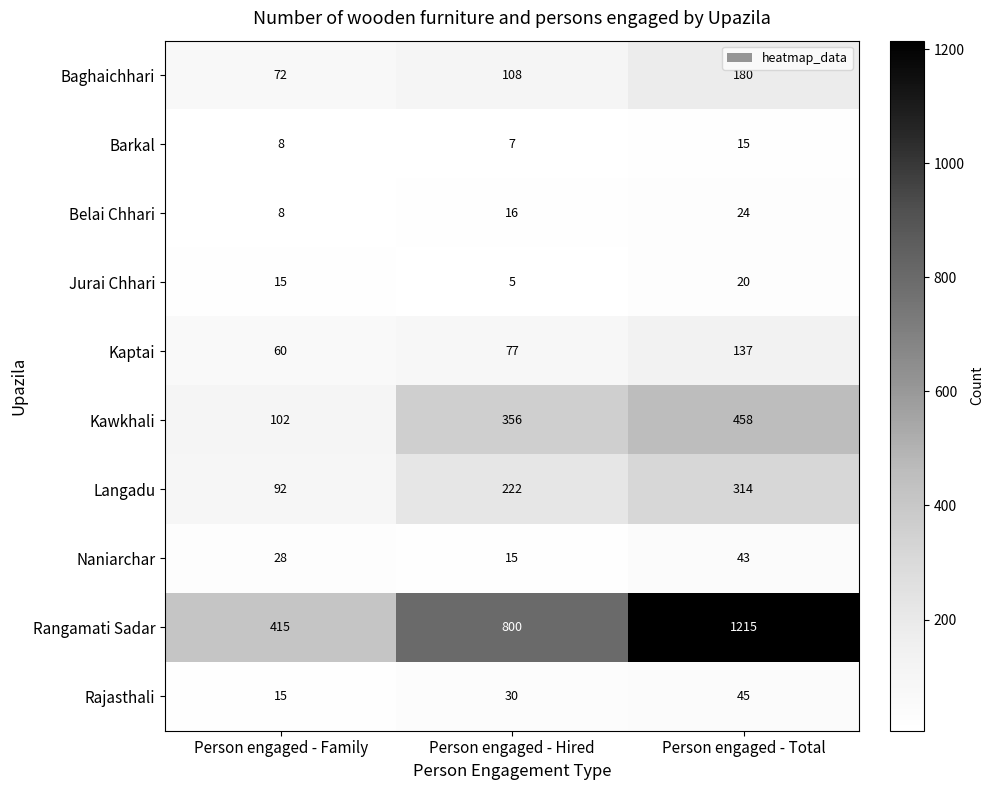

The value of Kaptai at Person engaged - Total is 137. True or false?

True